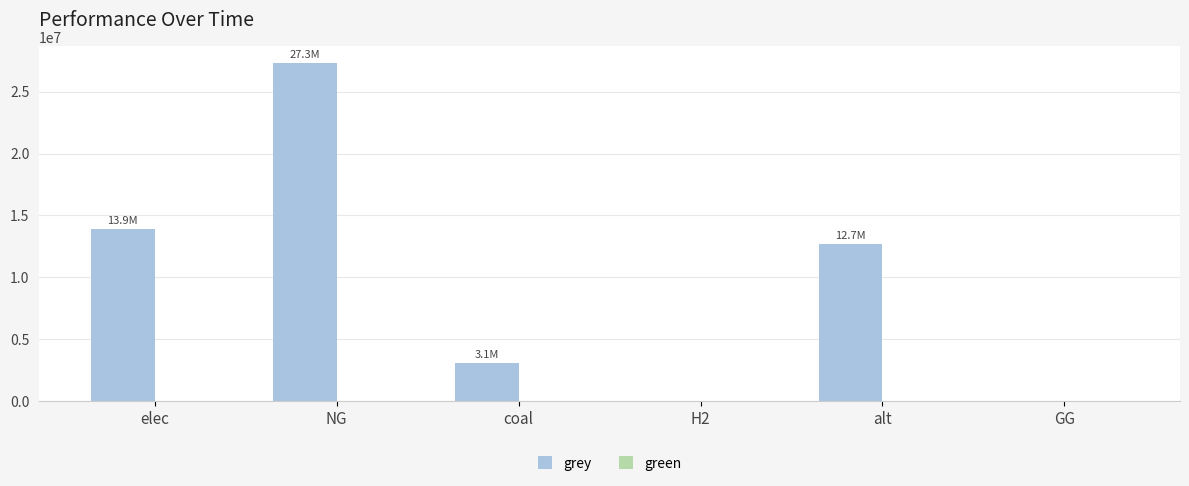

What is the sum of the grey values at H2 and elec?

13885253.9